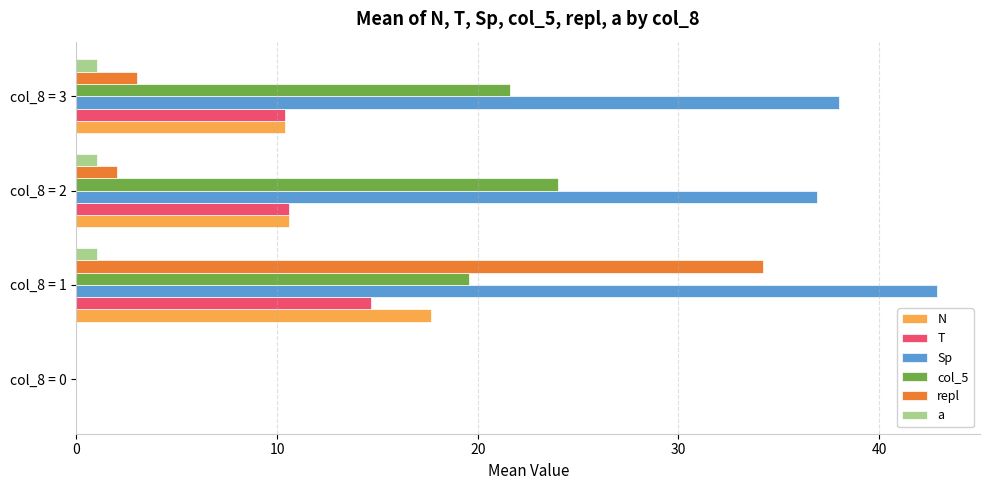

The repl series shows 34.2 at col_8 = 1. True or false?

True